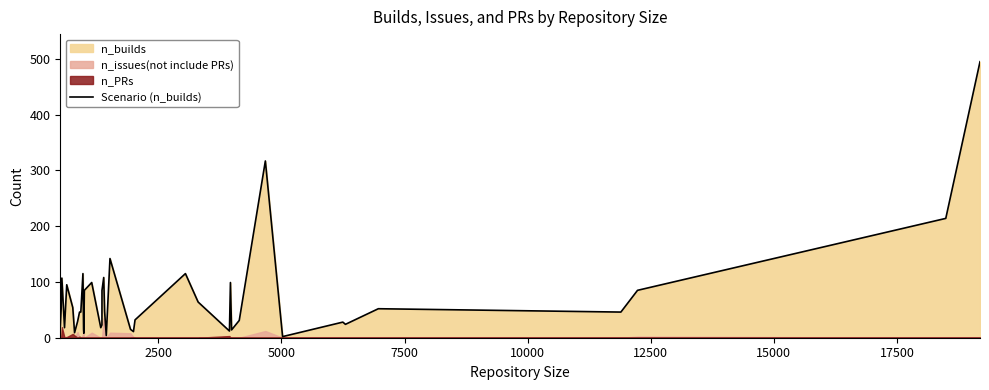

What is the sum of all values?

2881